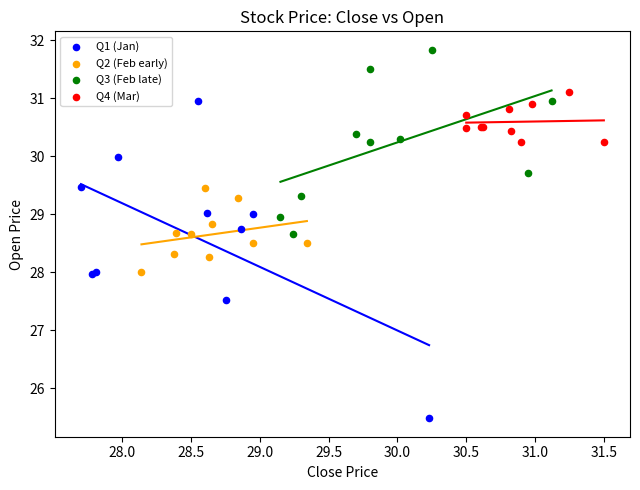

What are all the series names shown in the legend?

Q1 (Jan), Q2 (Feb early), Q3 (Feb late), Q4 (Mar)